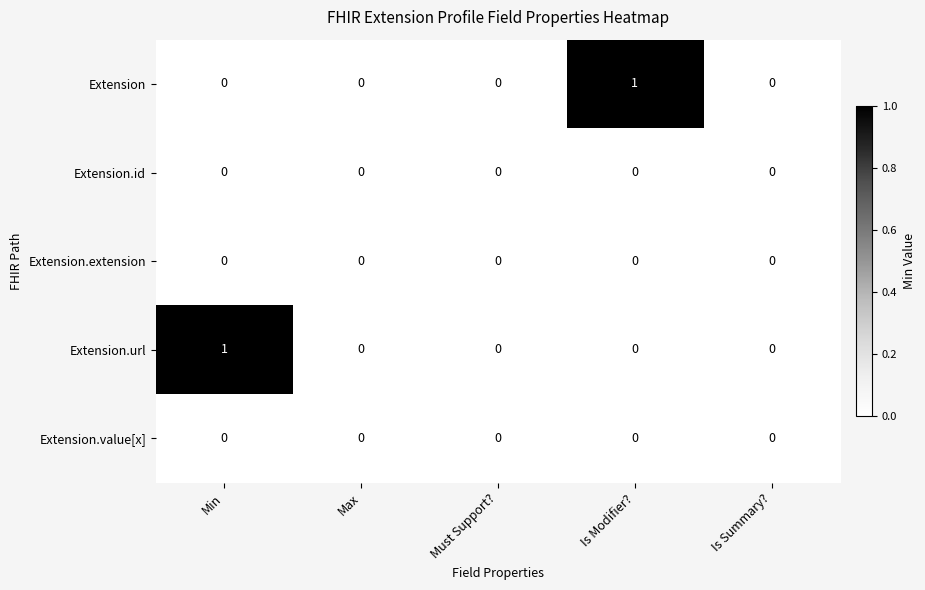

Reading right to left, transcribe all the data shown in this chart.

Extension: 0	1	0	0	0
Extension.id: 0	0	0	0	0
Extension.extension: 0	0	0	0	0
Extension.url: 0	0	0	0	1
Extension.value[x]: 0	0	0	0	0